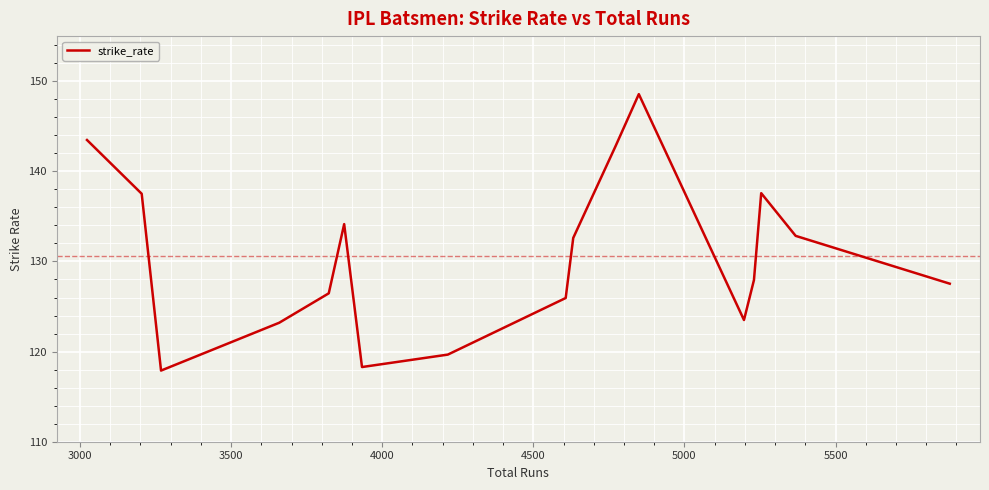

What is the difference between the maximum and minimum values?

30.7